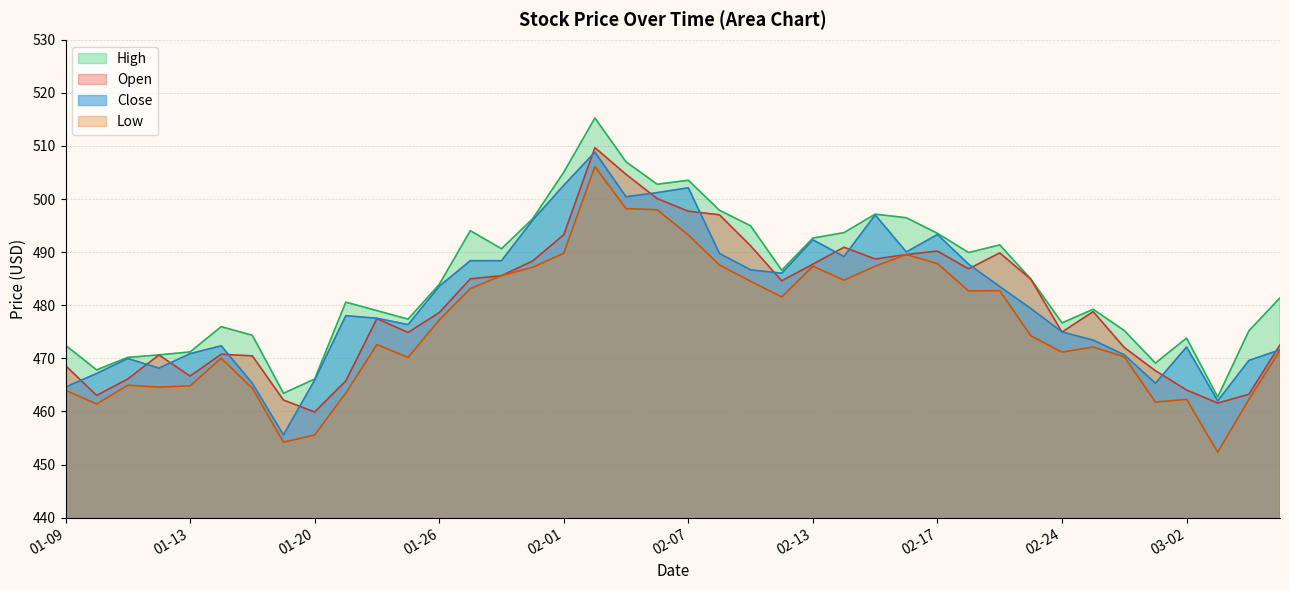

True or false: Low has a value of 171.4 at 2023-01-31.

False